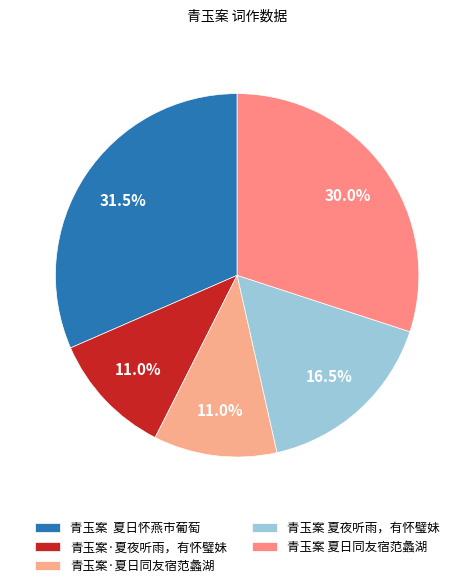

Is there any slice that represents more than half of the pie?

No